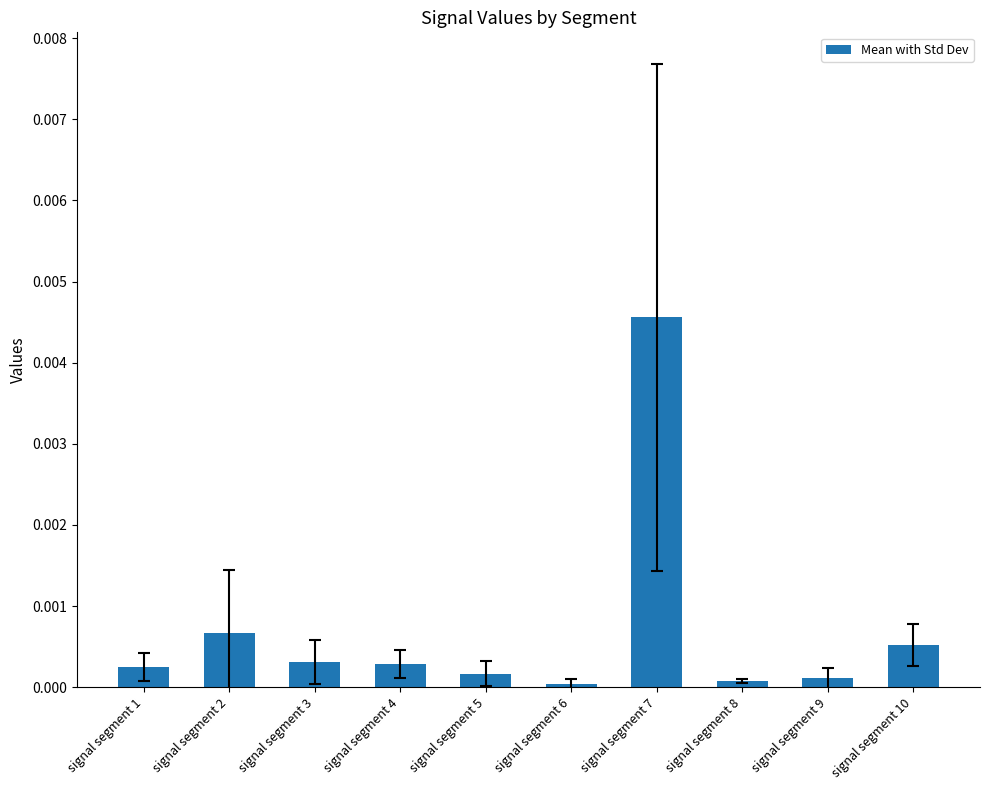

True or false: the data shows 0.0 at signal segment 8.

True